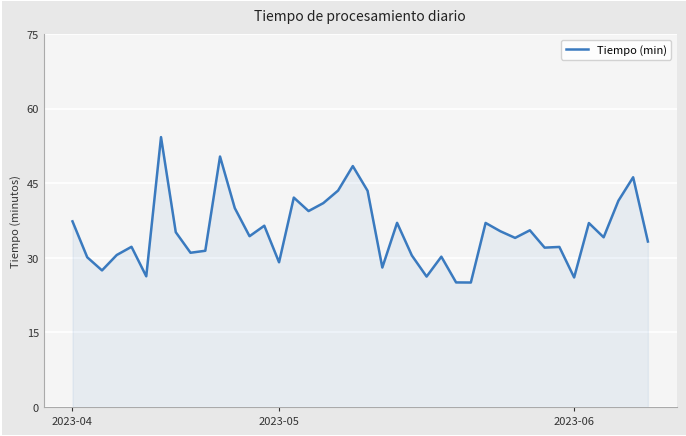

What is the difference between the maximum and minimum values?

29.3